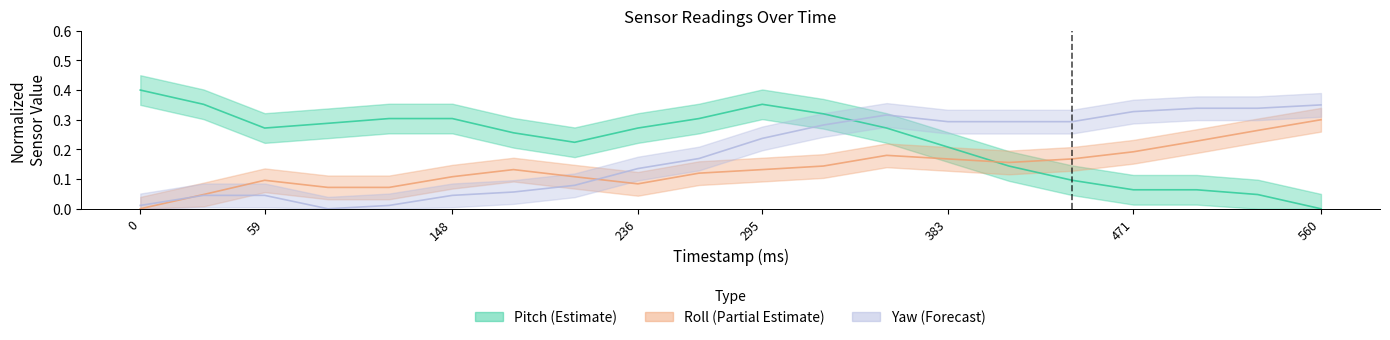

At which category is the sum across all series the highest?

354